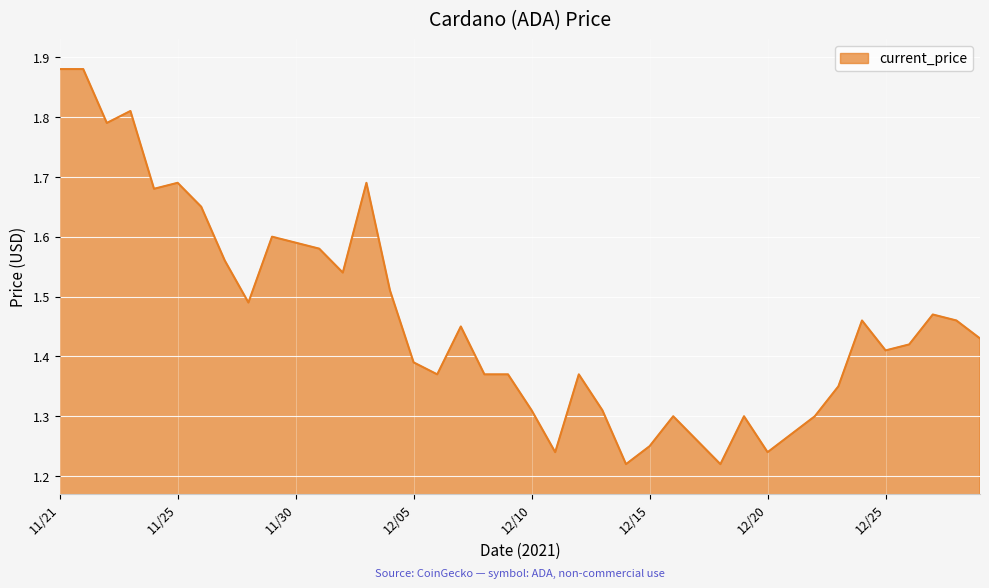

What is the difference between the maximum and minimum values?

0.7